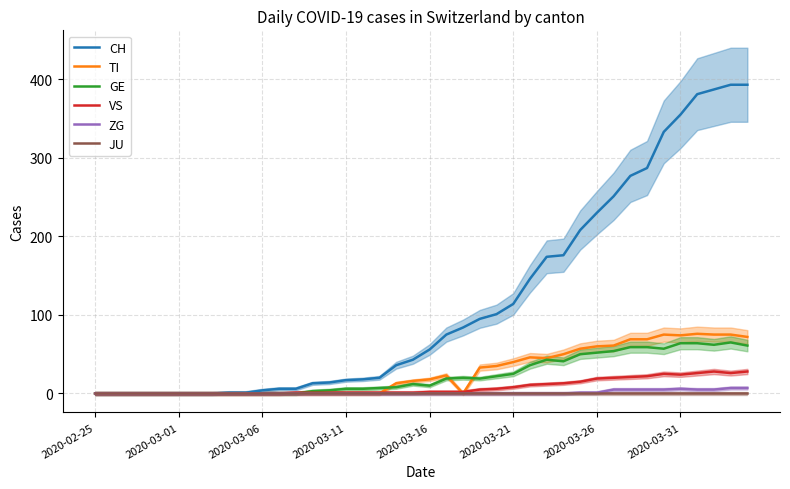

How many lines are shown in the chart?

6